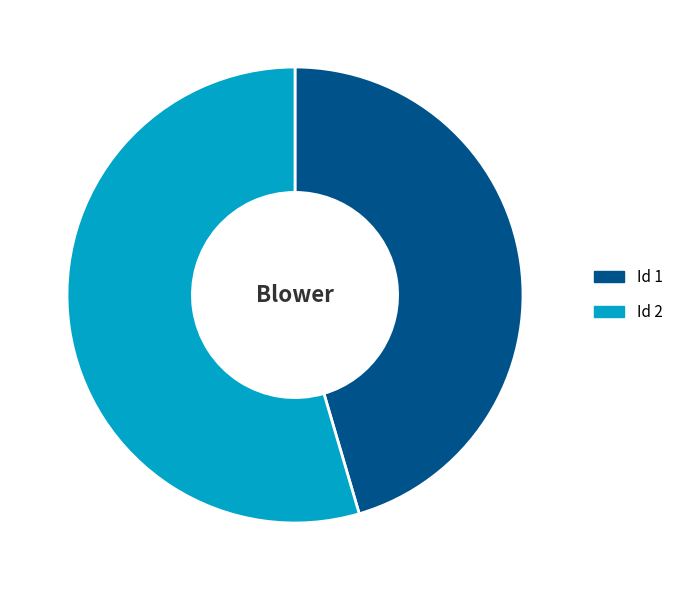

Which category accounts for the majority?

Id 2